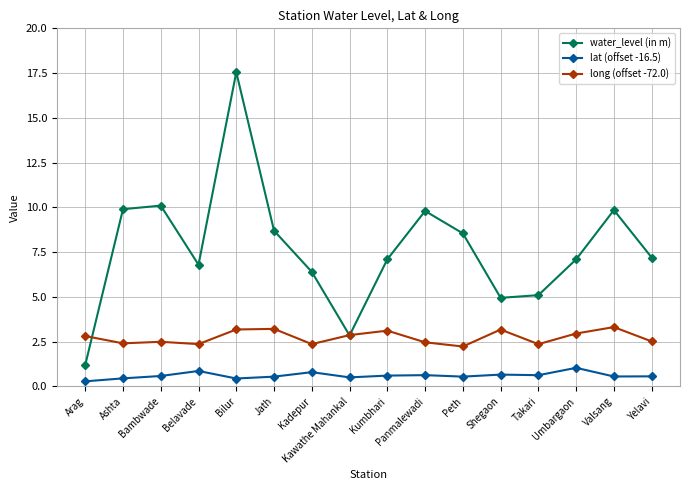

Rank the series at Arag from highest to lowest value.

long (offset -72.0), water_level (in m), lat (offset -16.5)